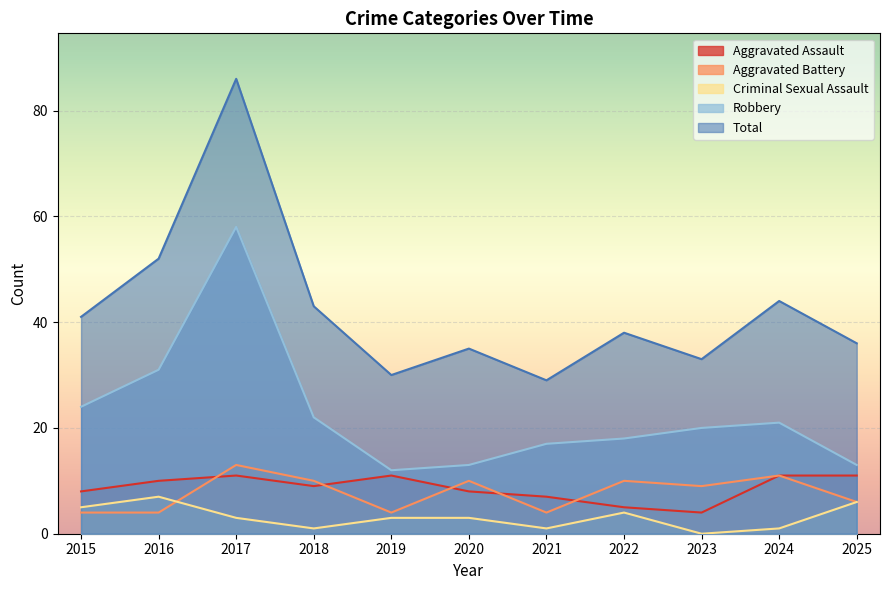

Rank the categories by Aggravated Battery value from highest to lowest.

2017, 2024, 2018, 2020, 2022, 2023, 2025, 2015, 2016, 2019, 2021